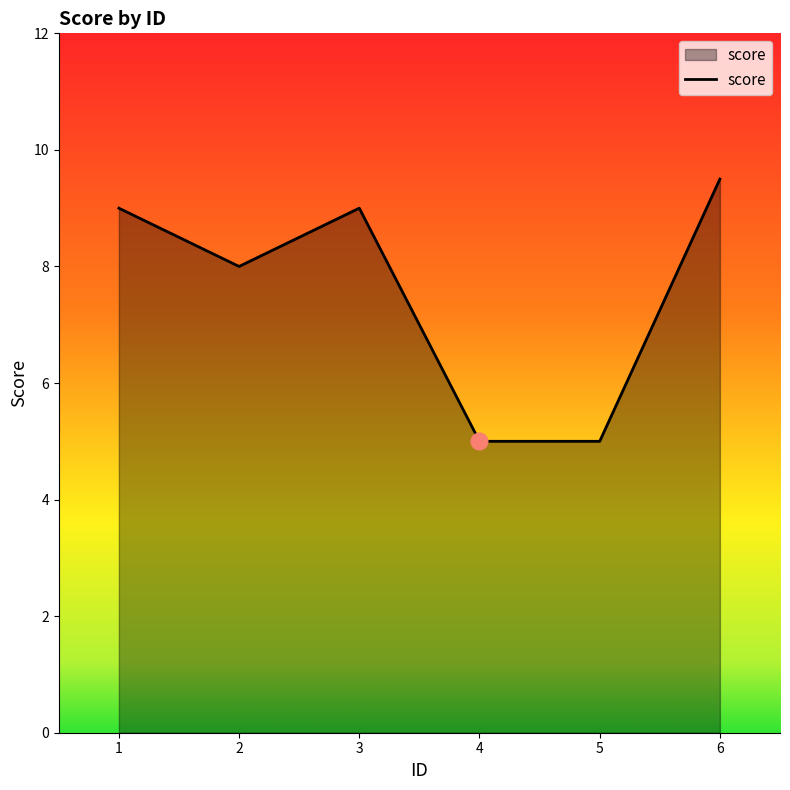

Where is the data nearest to the value 7?

2